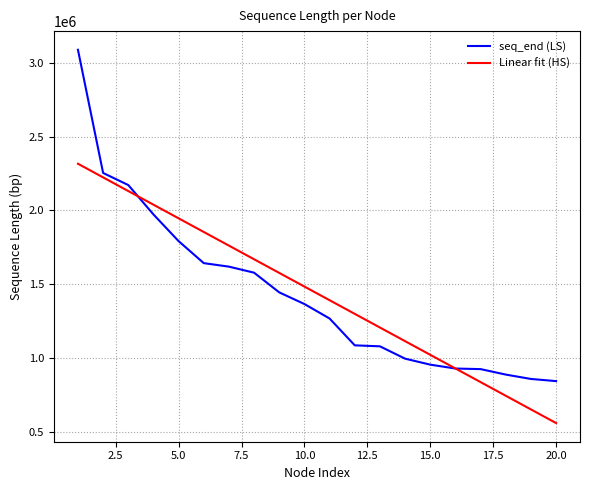

What is the greatest value displayed?

3087548.0